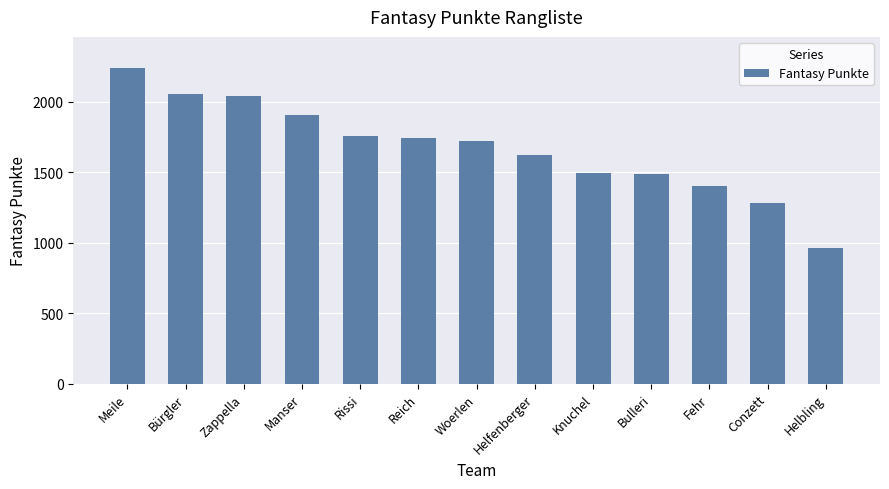

What is the greatest value displayed?

2236